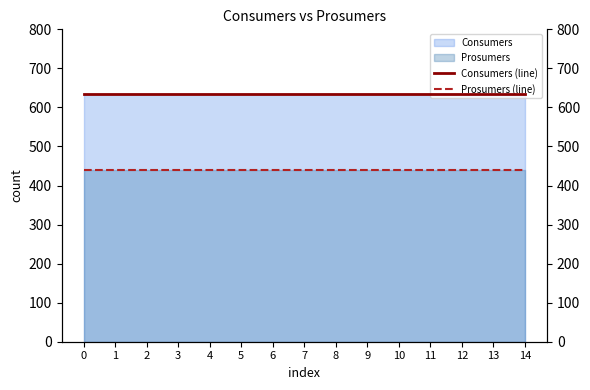

What is the minimum value shown in the chart?

440